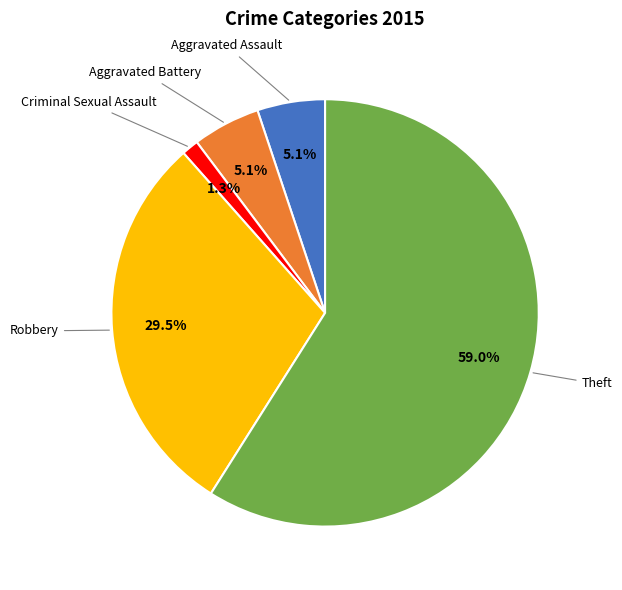

Does any single category account for the majority?

Yes